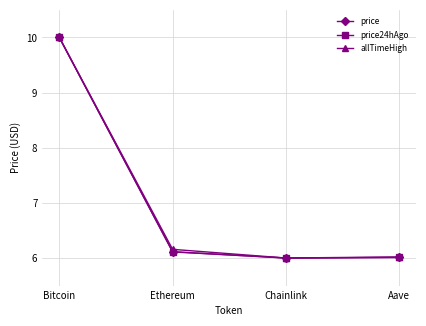

What is the highest value of the price24hAgo series?

10.0